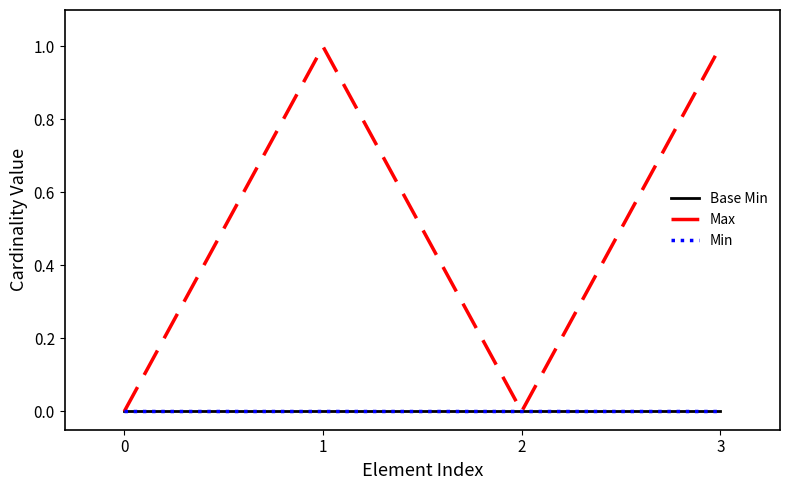

True or false: Max and Min cross at least once.

False